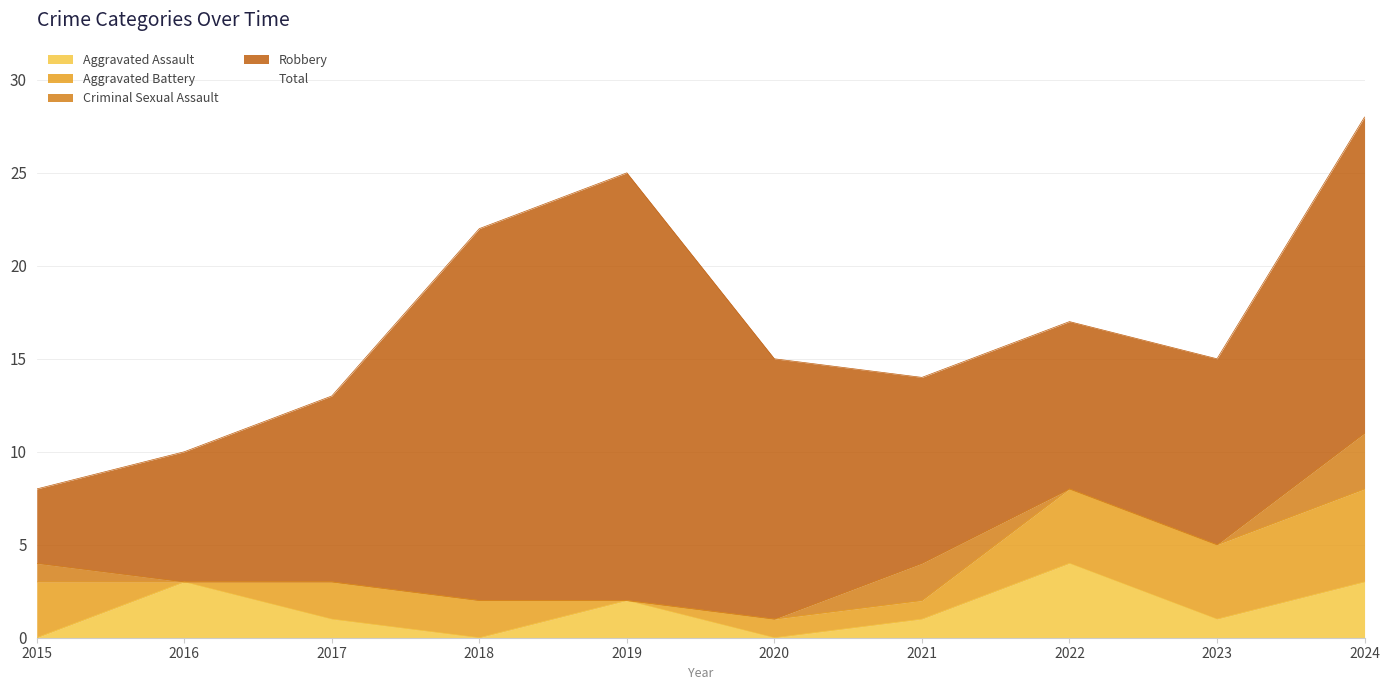

Between 2019 and 2023, which series saw the biggest shift?

Robbery